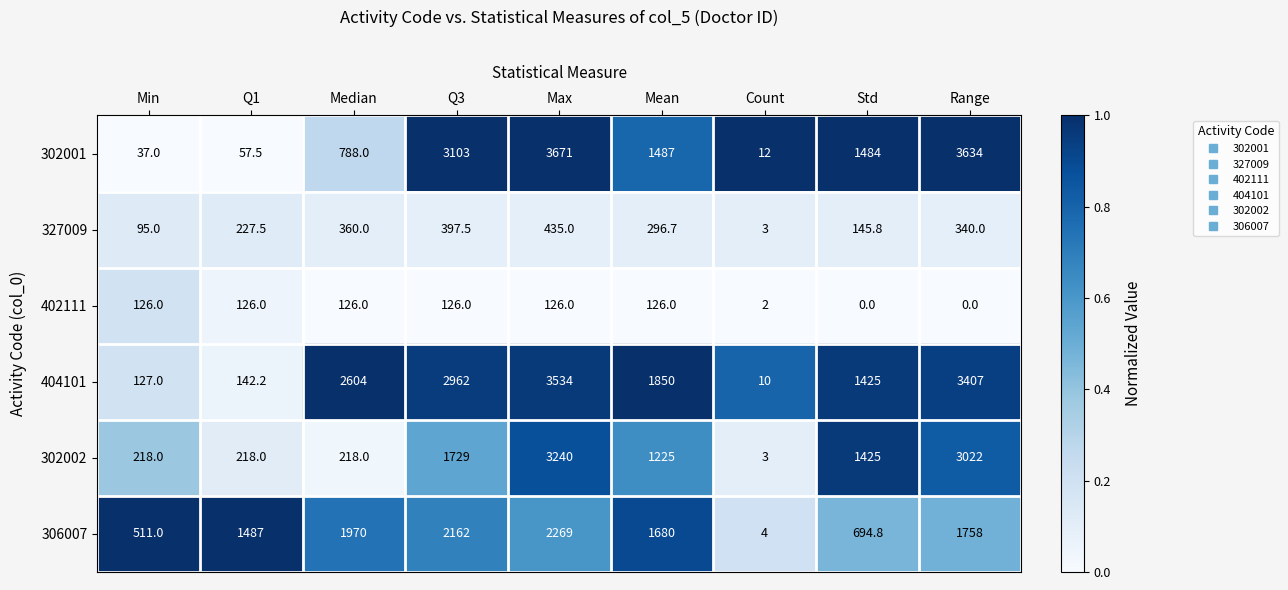

Which series has the largest range (max minus min)?

302001